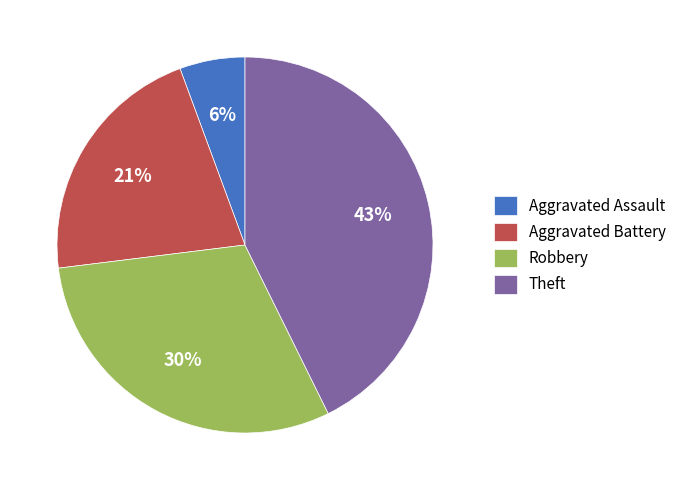

Combined, do Aggravated Assault and Robbery account for over 50%?

No